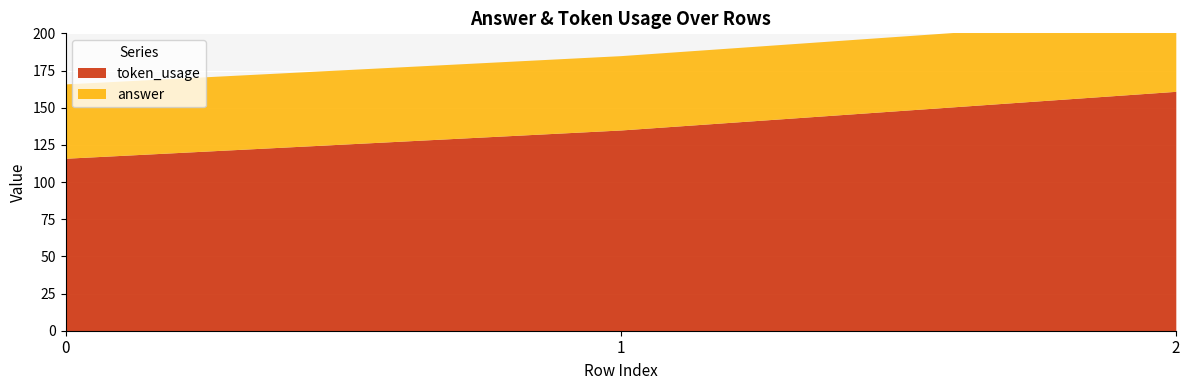

List the series in order of their overall mean, highest first.

token_usage, answer